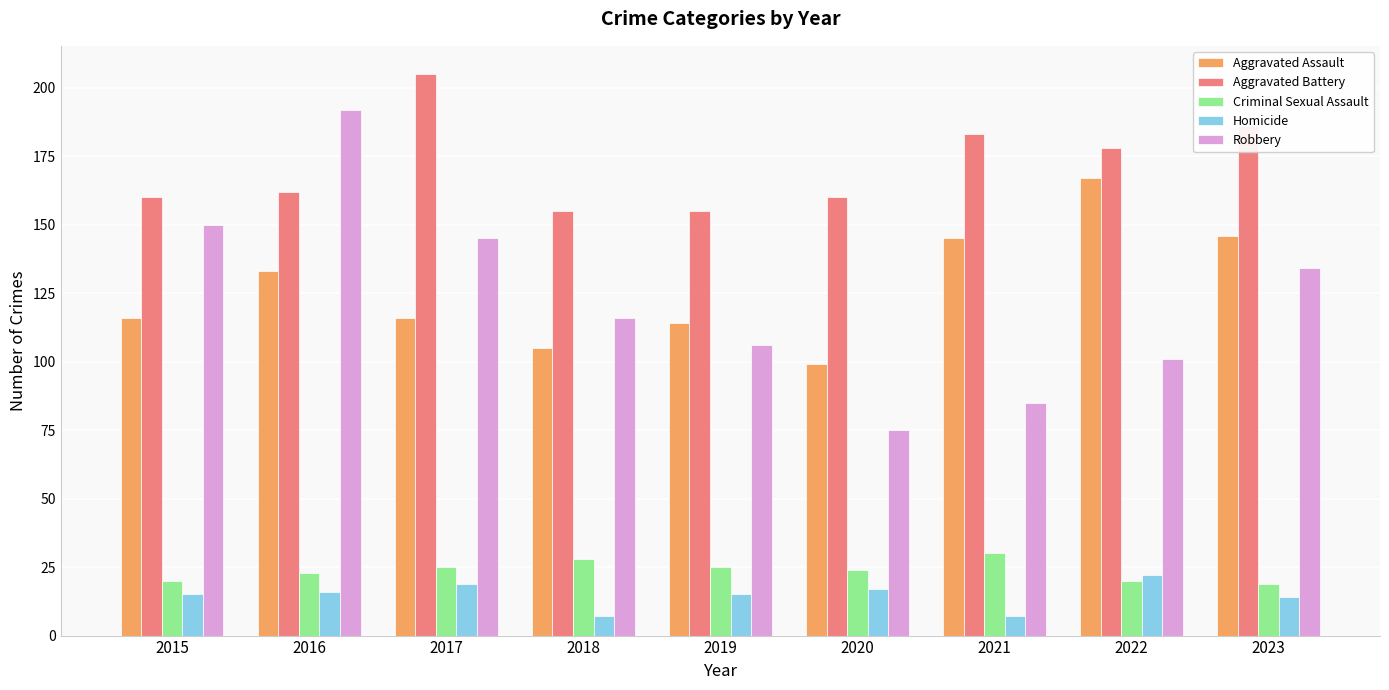

Count the number of data series in this chart.

5